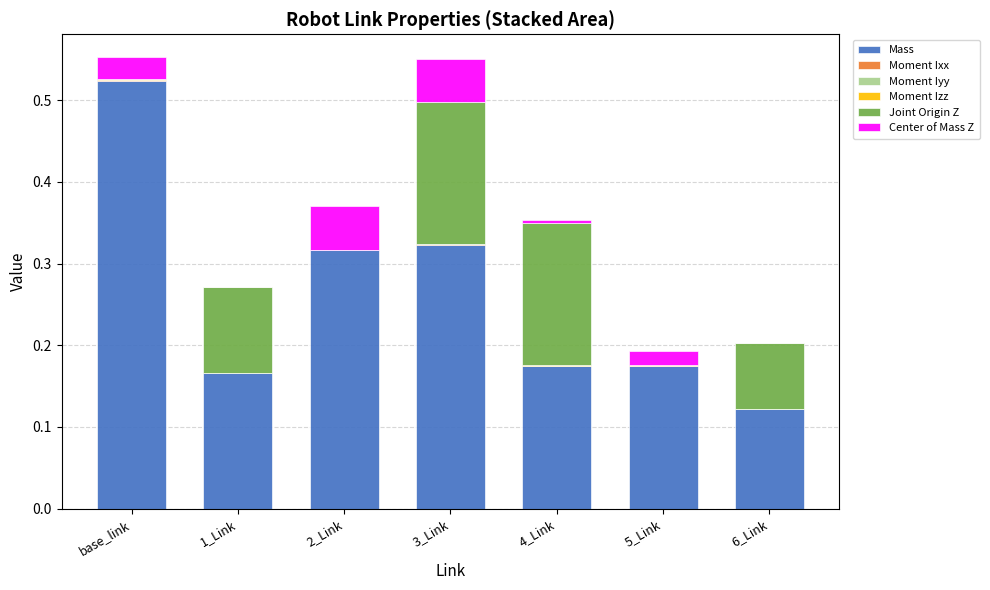

Count the number of categories in the chart.

7